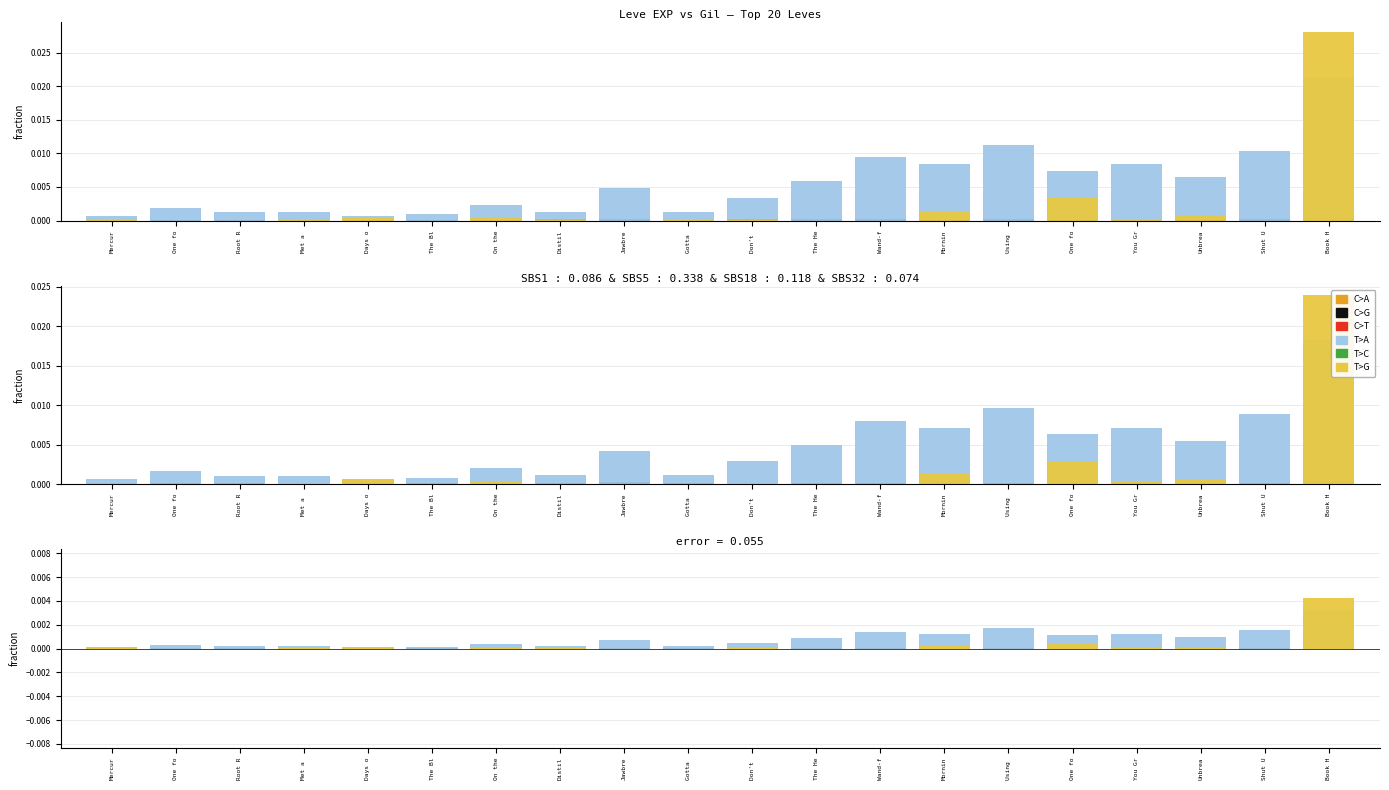

Is the value of C>A at The He greater than the value of T>A at Wand-f?

No